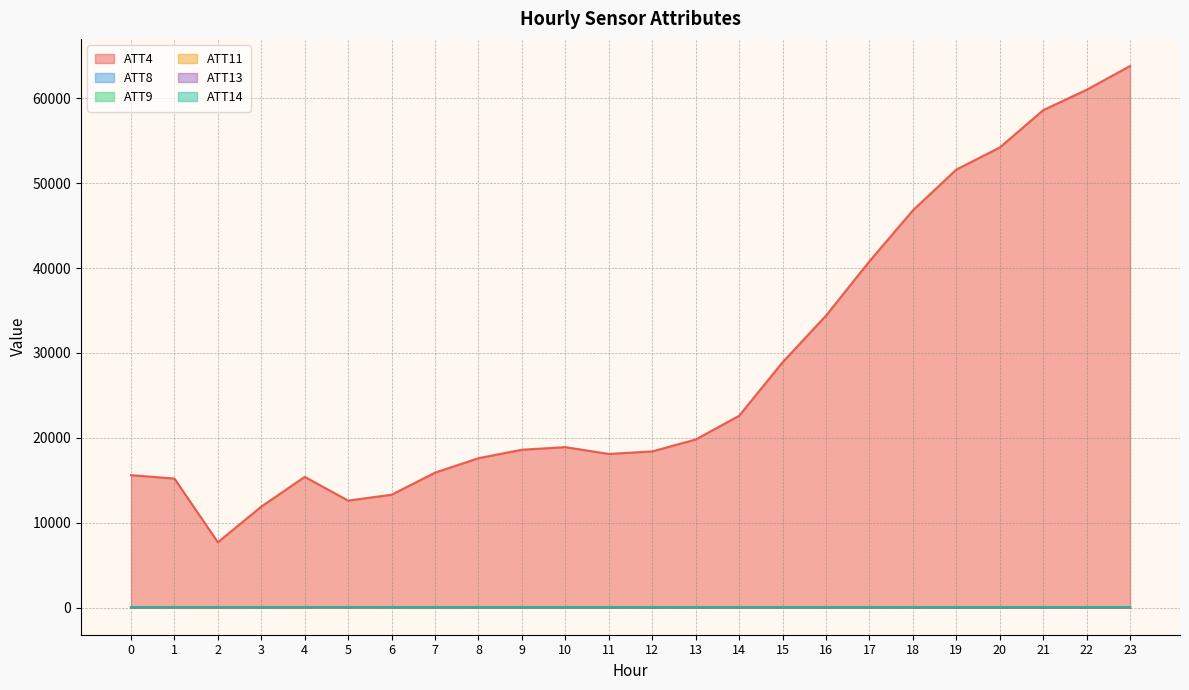

How many values in the ATT4 series exceed 18900?

11